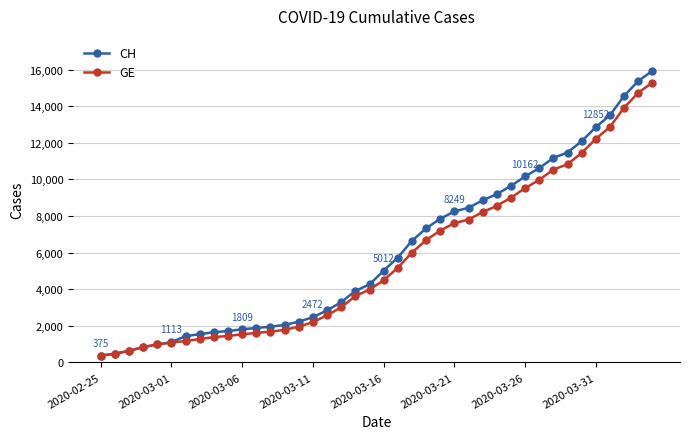

What is the smallest value displayed?

375